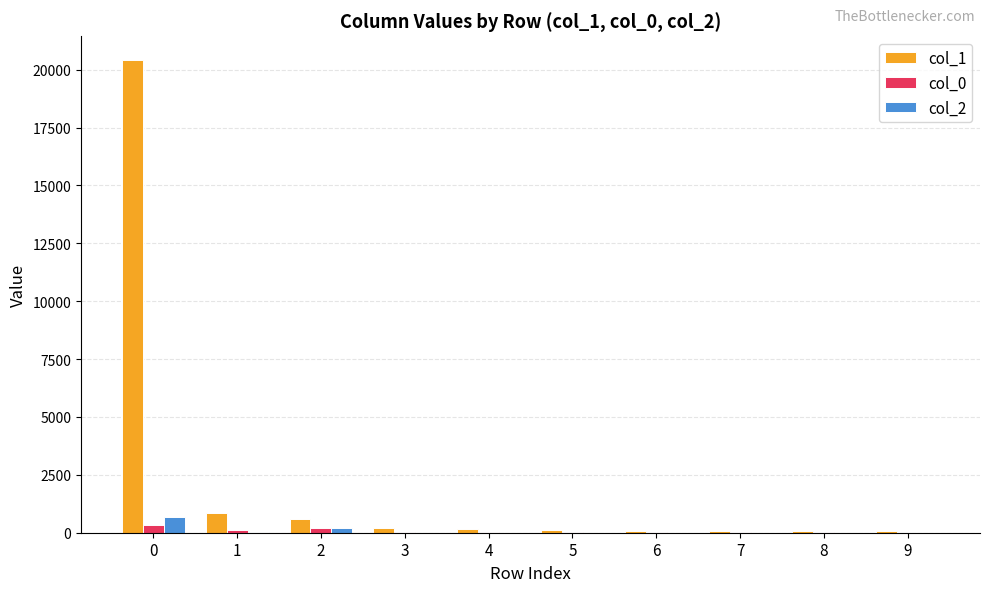

Is the value of col_1 at 0 greater than the value of col_2 at 2?

Yes